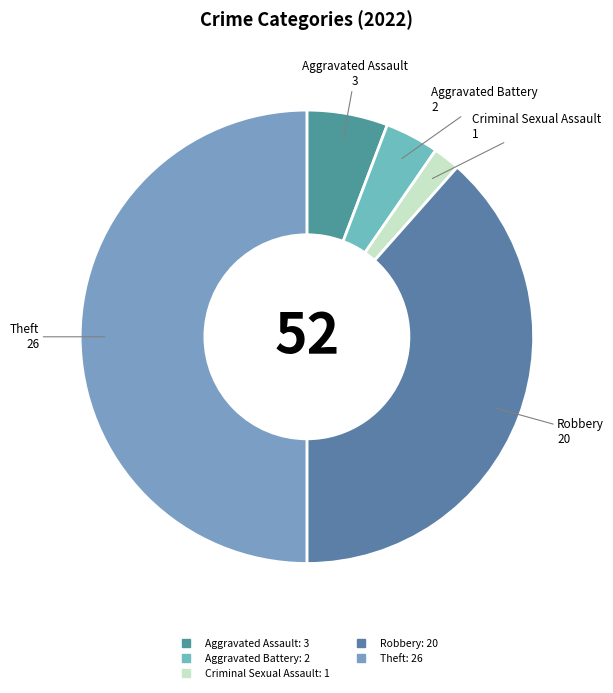

How many segments does this pie chart have?

5